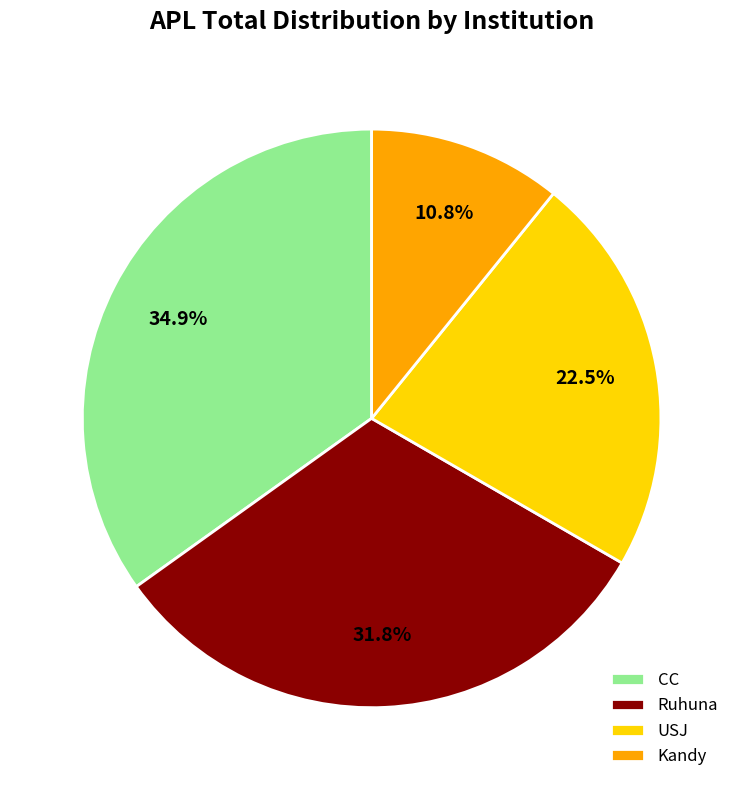

Combined, what portion of the pie is Ruhuna and CC?

66.7%